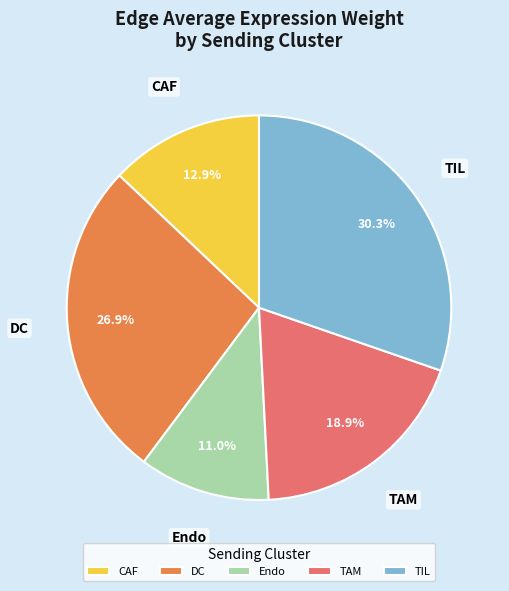

Rank the categories by value from highest to lowest.

TIL, DC, TAM, CAF, Endo